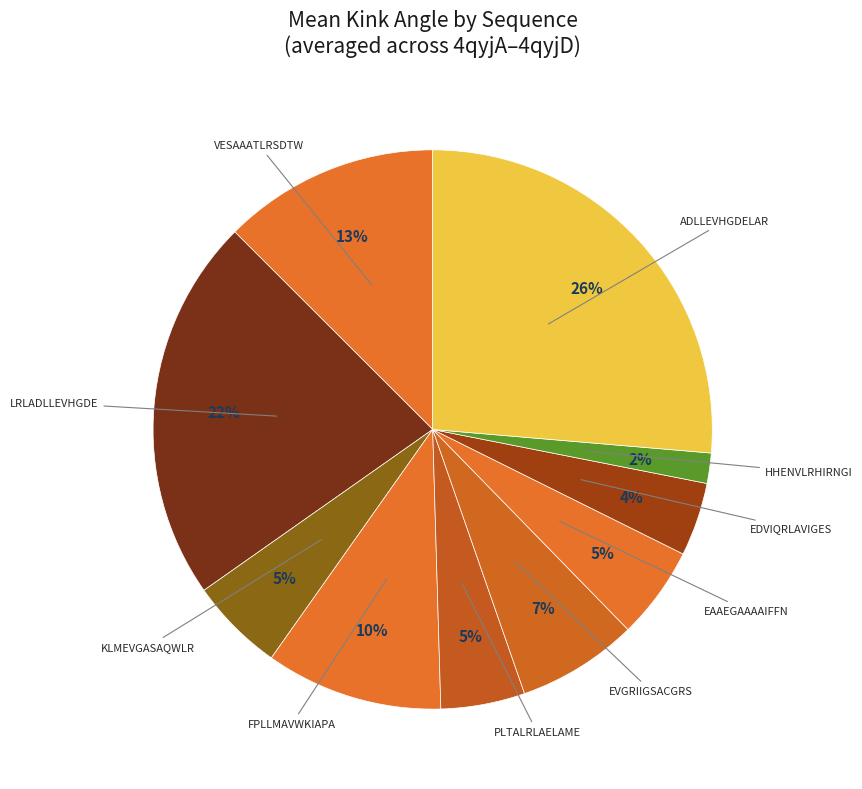

How many slices are in this pie chart?

10